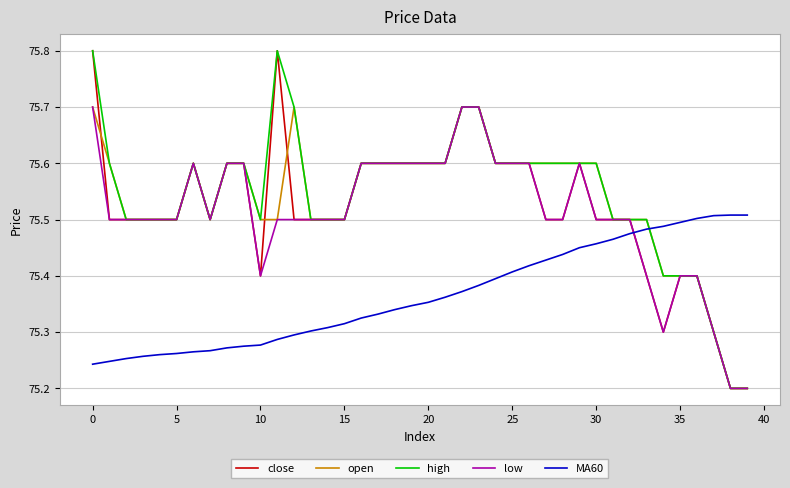

How many times do MA60 and open cross each other?

1